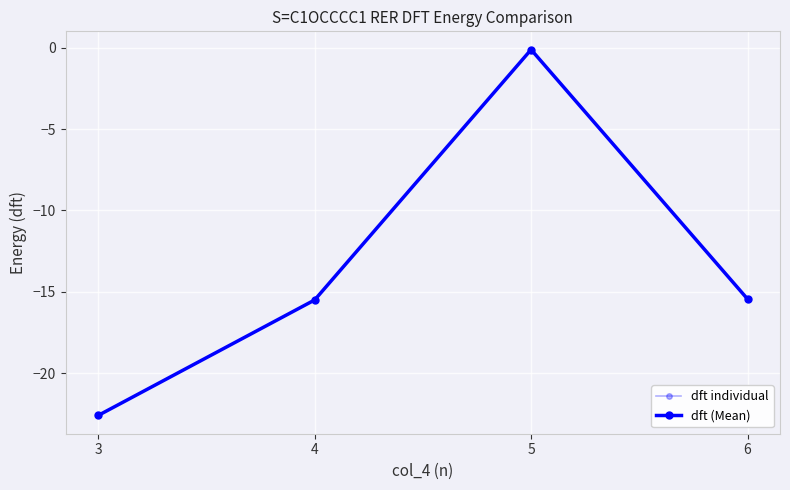

What are all the series names shown in the legend?

dft individual, dft (Mean)